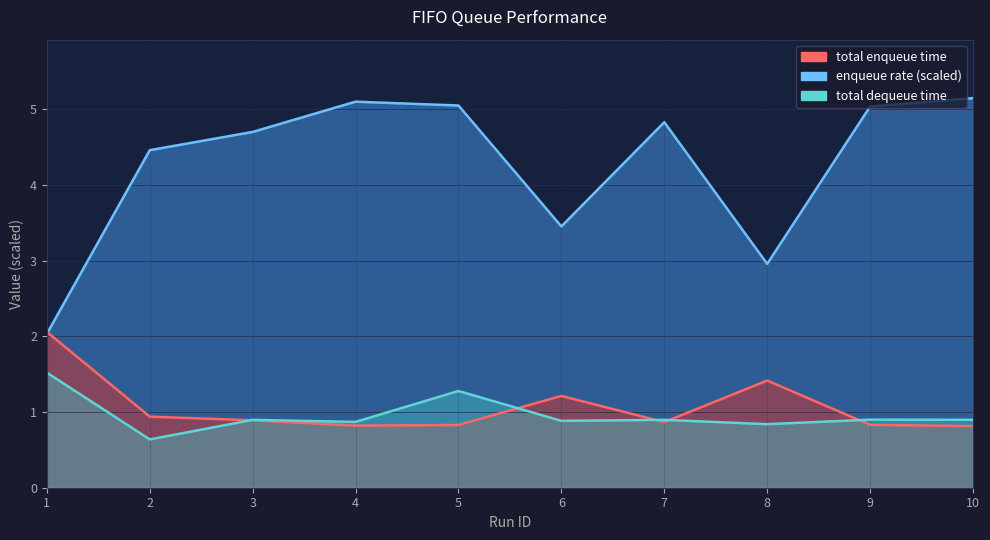

Which series changed the most between 3 and 8?

enqueue rate